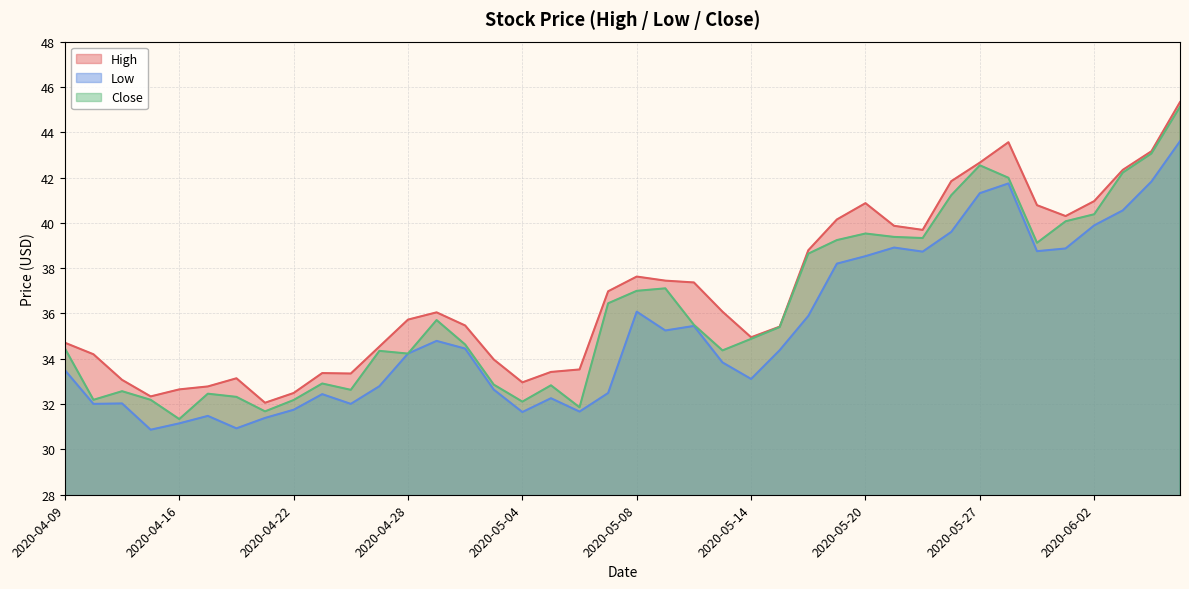

What is the difference between the highest and lowest values at 2020-05-01?

1.3